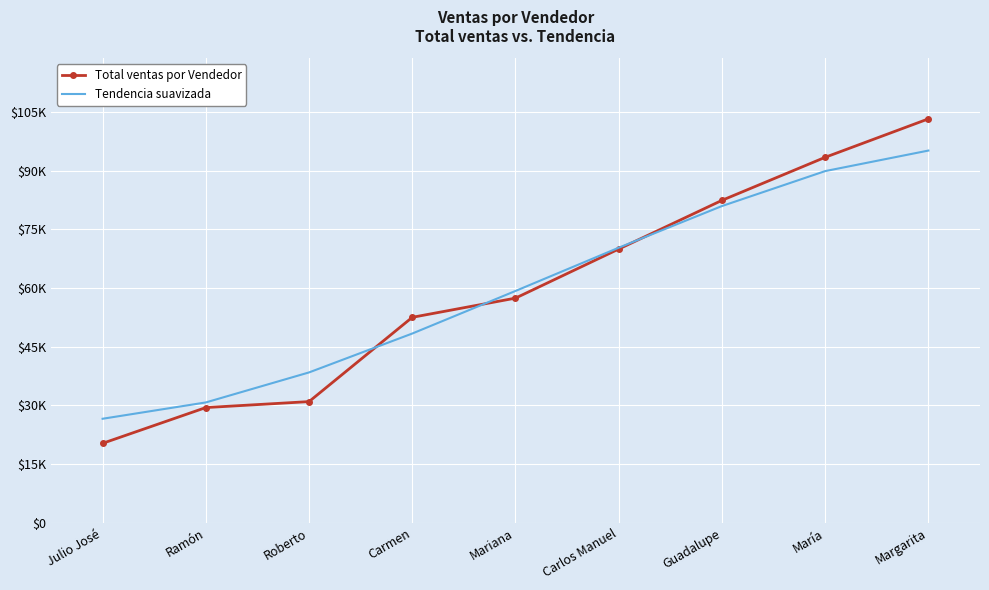

What are all the series names shown in the legend?

Total ventas por Vendedor, Tendencia suavizada